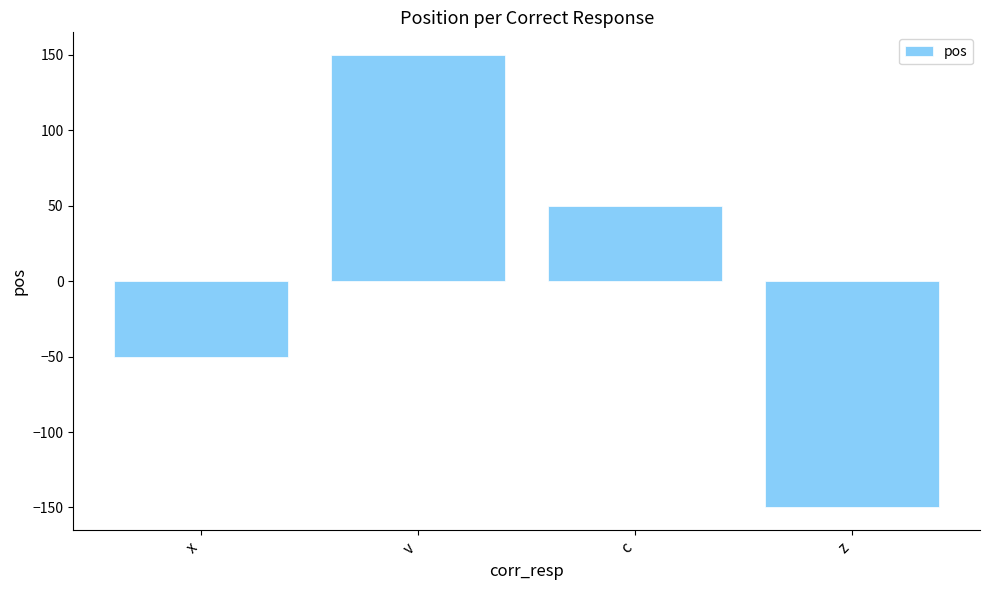

Rank the categories by value from highest to lowest.

v, c, x, z